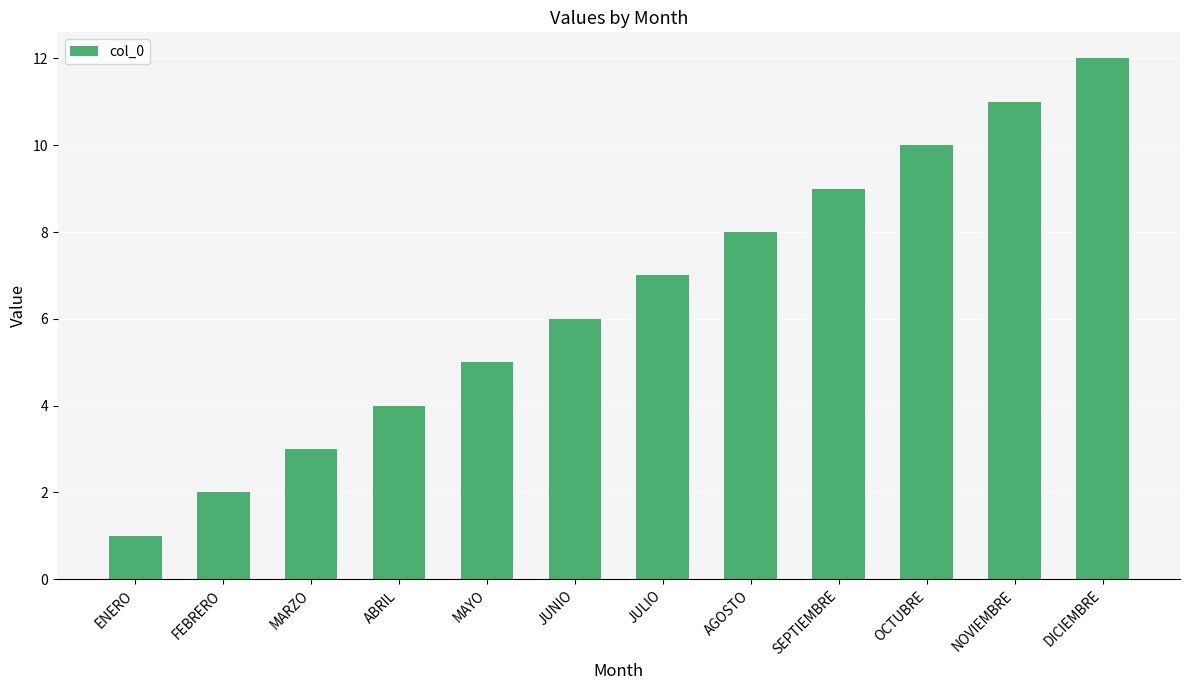

The chart shows a value of 4 at DICIEMBRE. True or false?

False